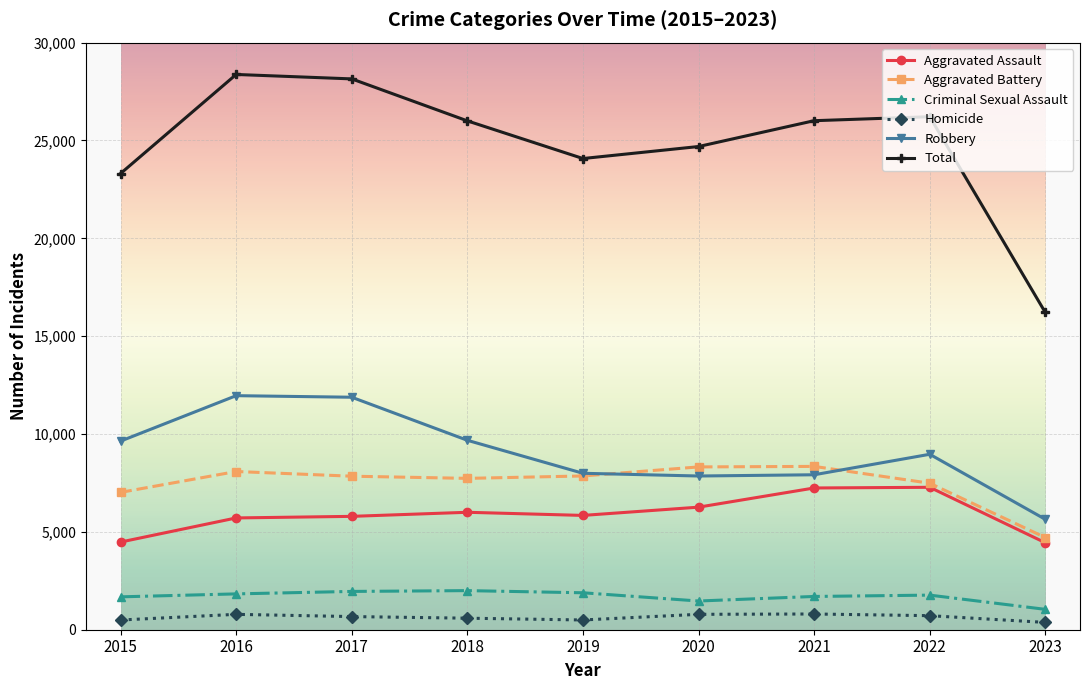

What are all the series names shown in the legend?

Aggravated Assault, Aggravated Battery, Criminal Sexual Assault, Homicide, Robbery, Total